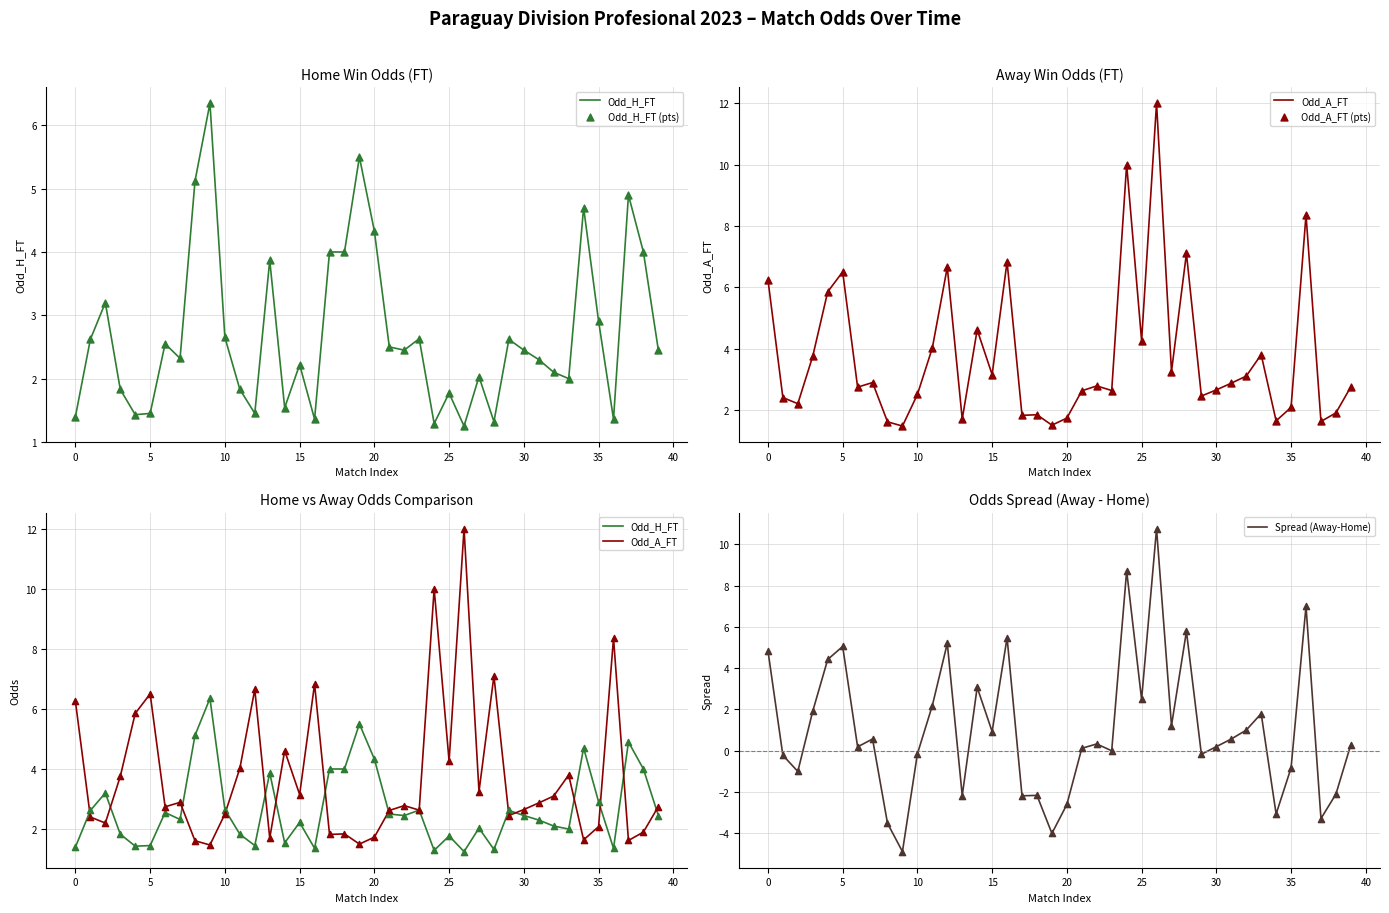

What is the total value across all series at 34?

9.6